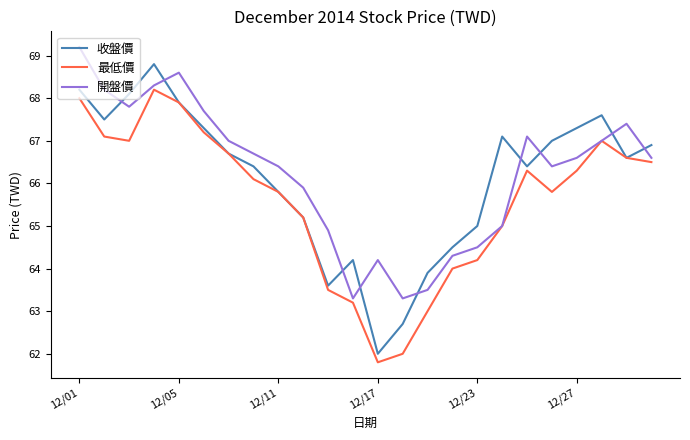

Which series has the widest spread of values?

收盤價